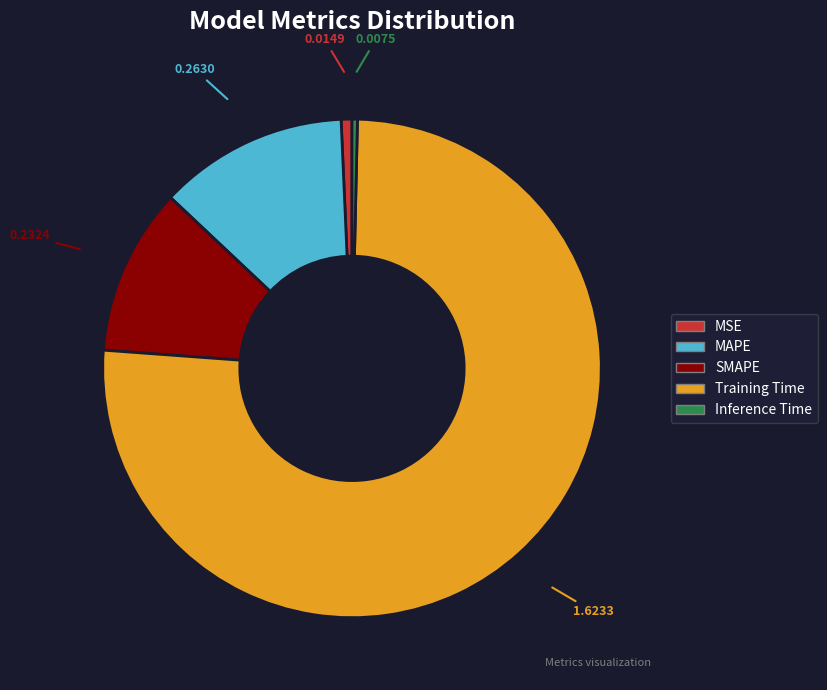

Combined, do MSE and MAPE account for over 50%?

No